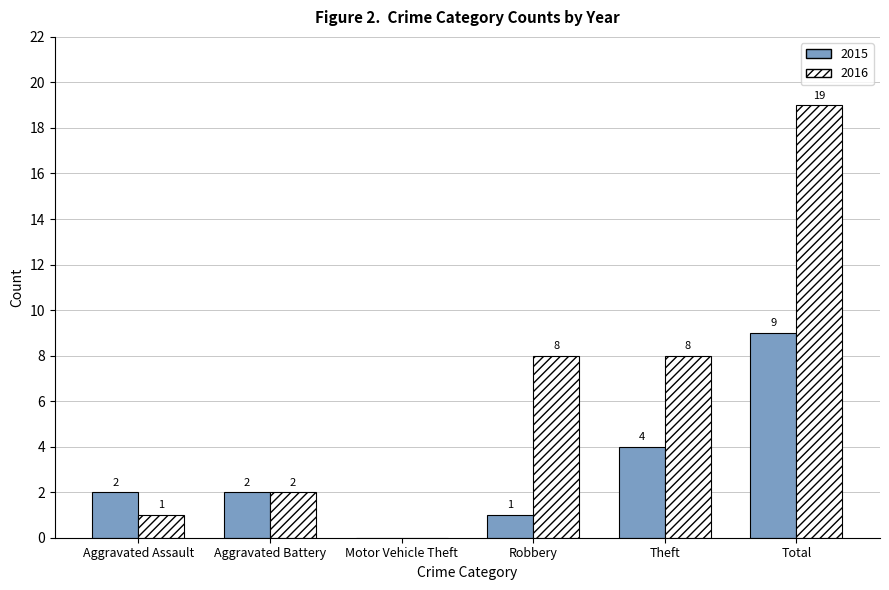

What are all the series names shown in the legend?

2015, 2016